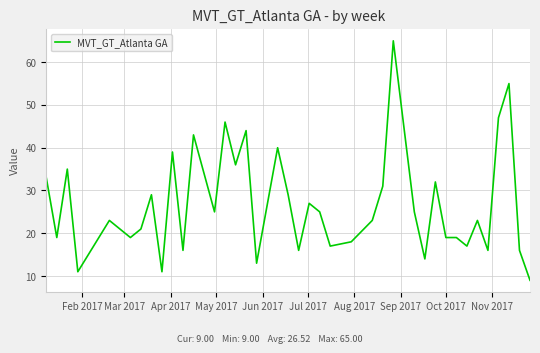

What is the difference between the maximum and minimum values?

56